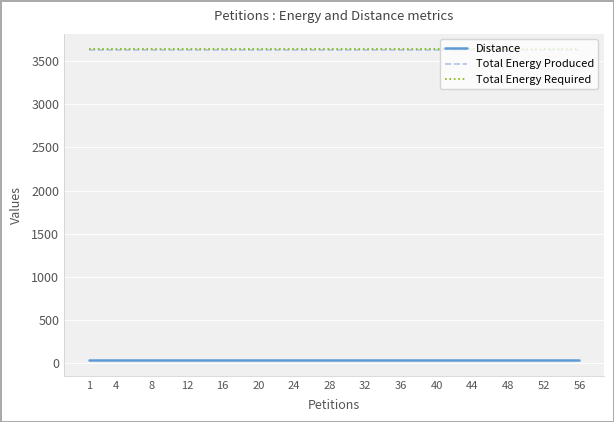

What is the greatest value displayed?

3635